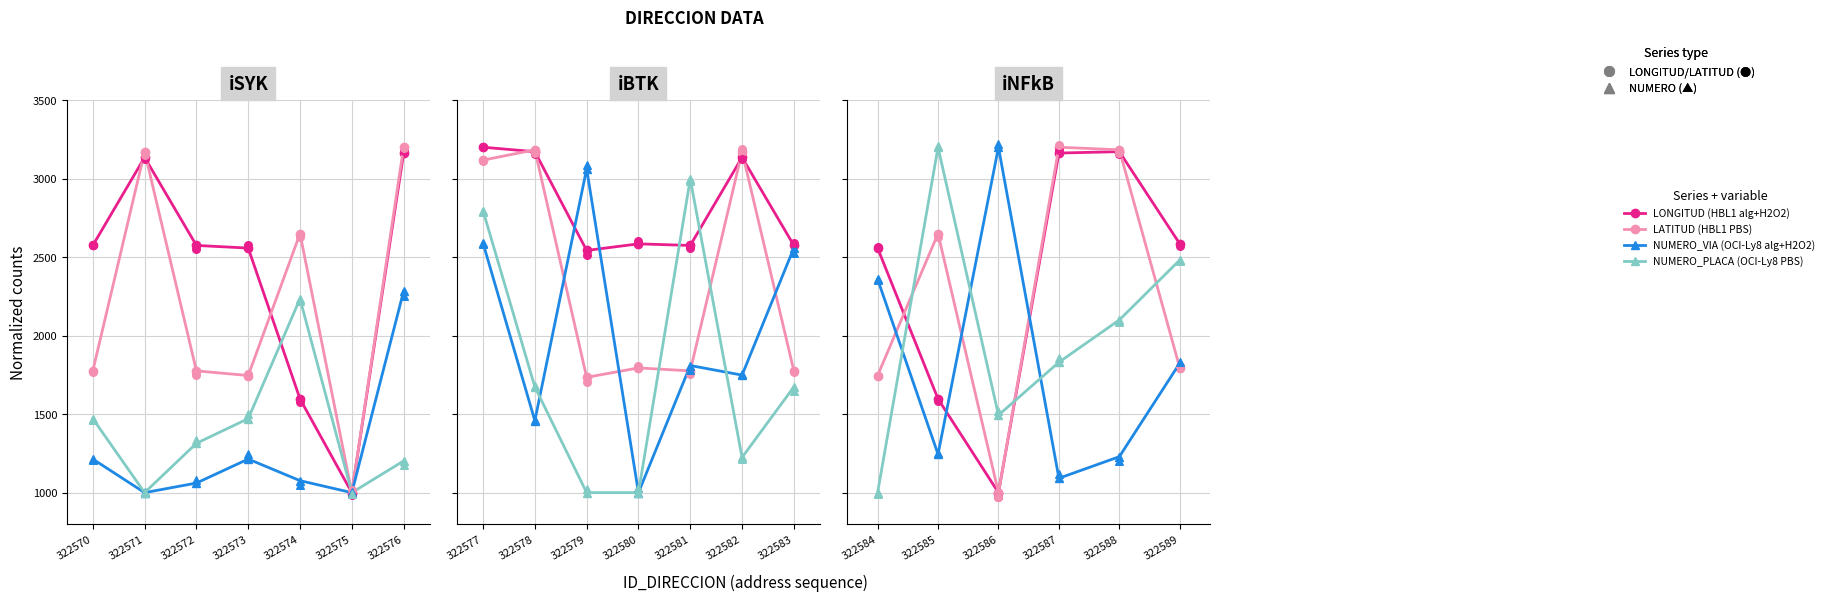

Which series has the largest total across all categories?

LONGITUD (HBL1 alg+H2O2)